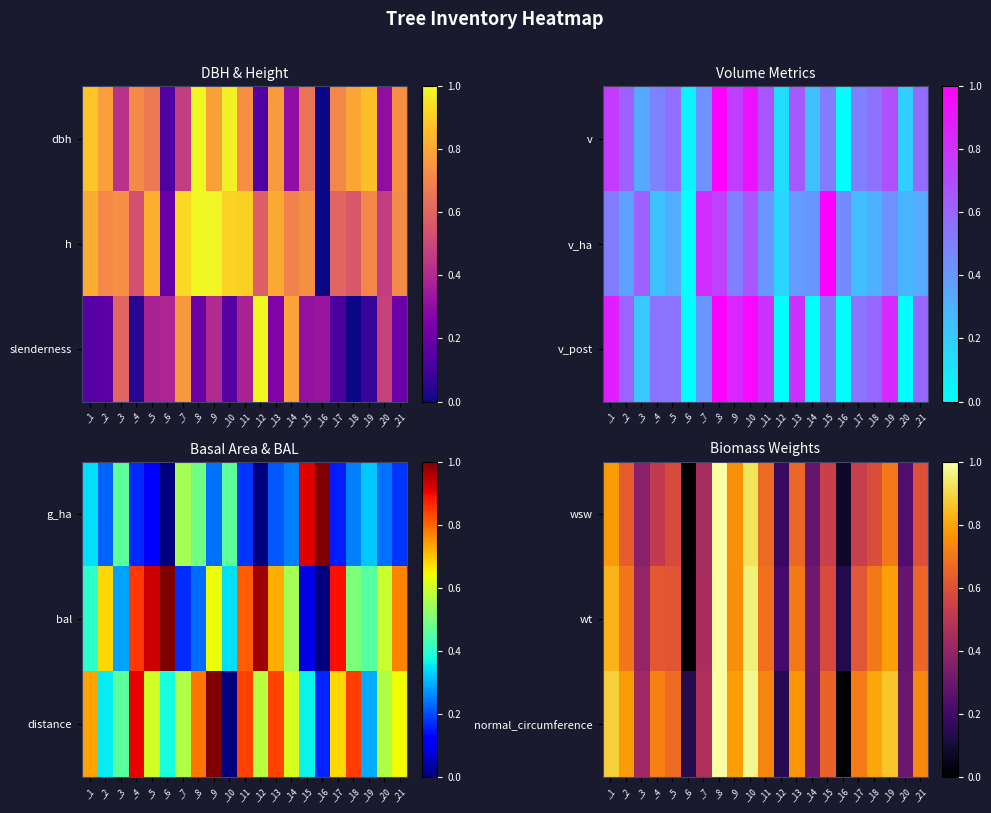

Where is wt nearest to the value 0?

_6